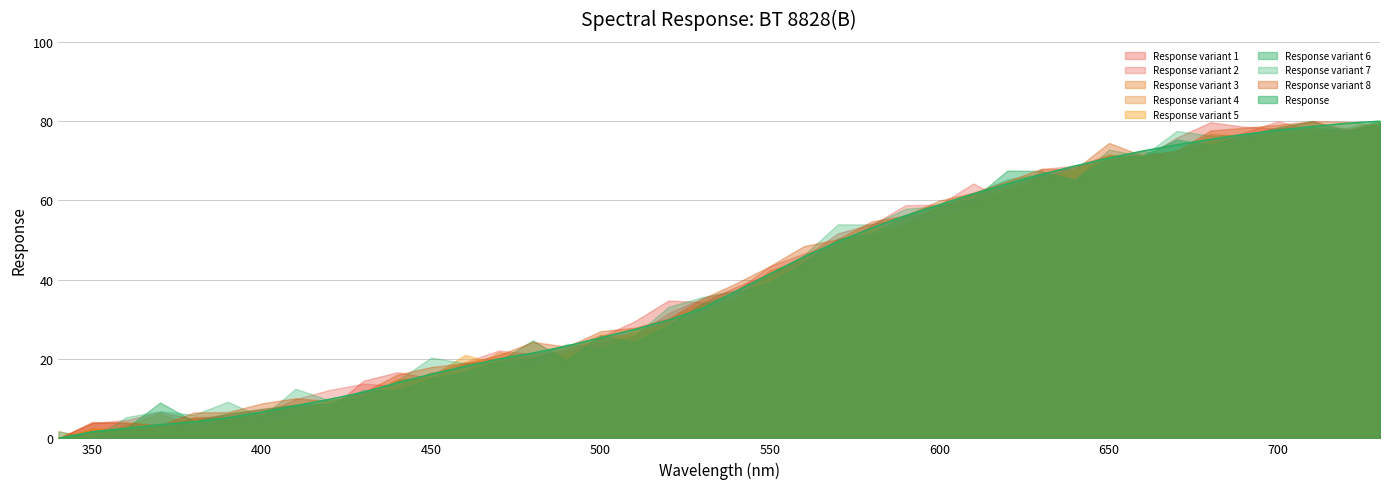

The chart shows a value of 2.6 at 360.0. True or false?

True